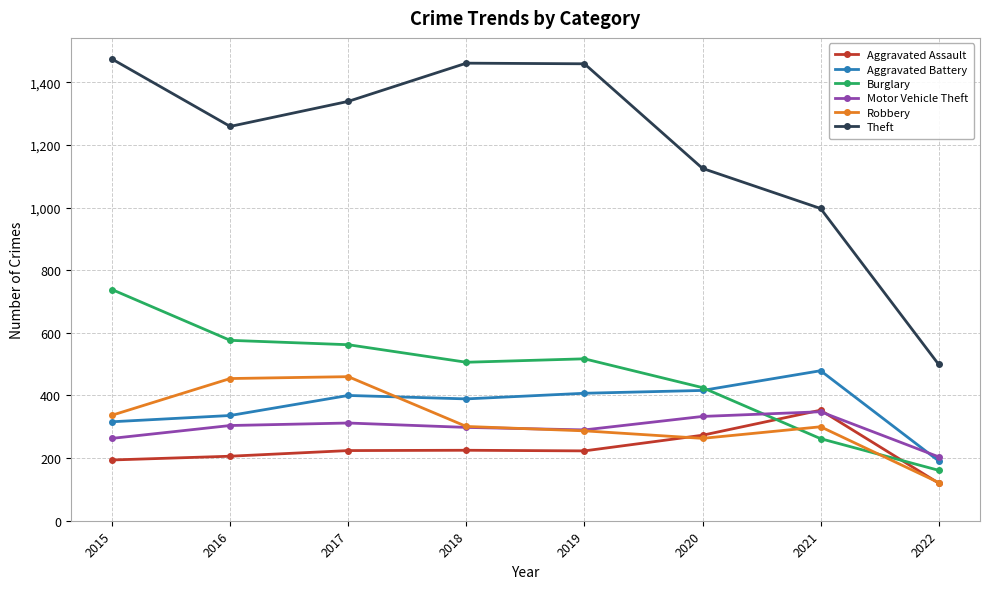

How many series are shown in this chart?

6